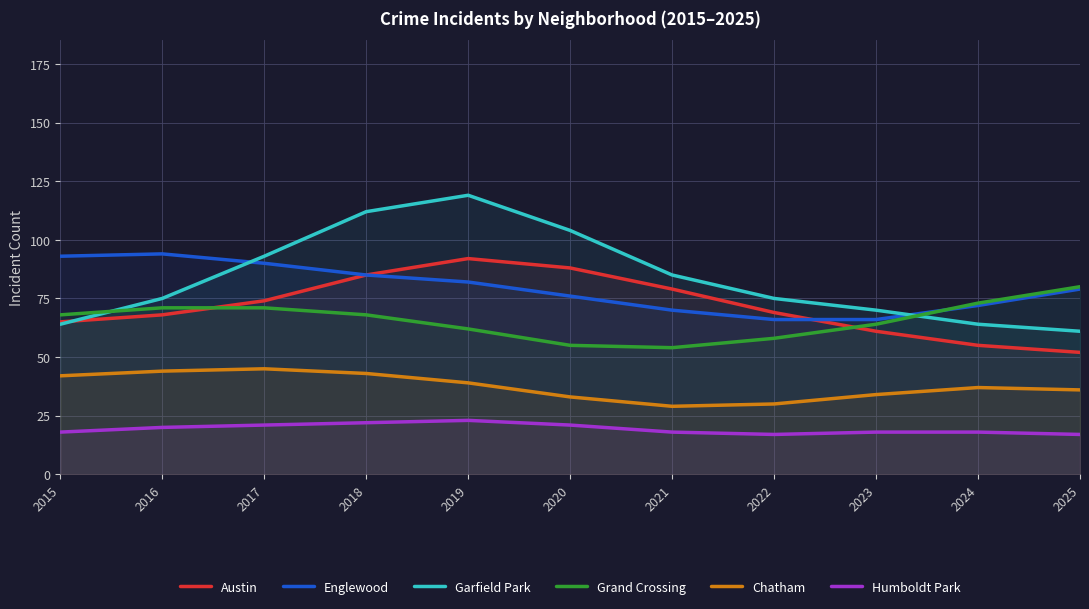

True or false: Chatham and Humboldt Park cross at least once.

False